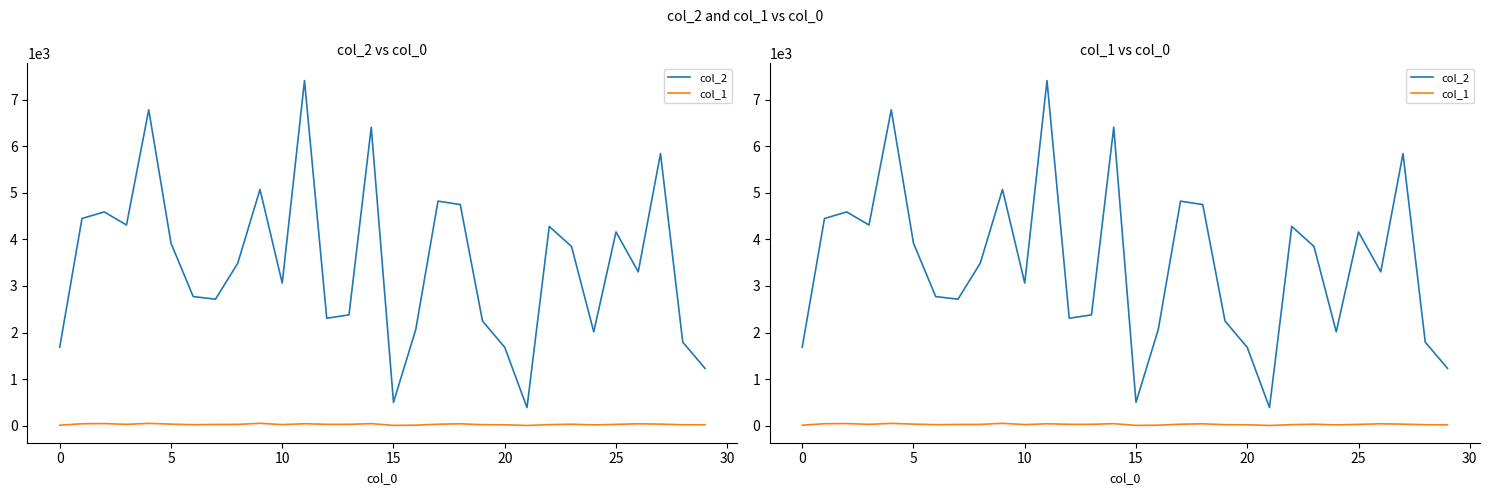

What are all the series names shown in the legend?

col_2, col_1